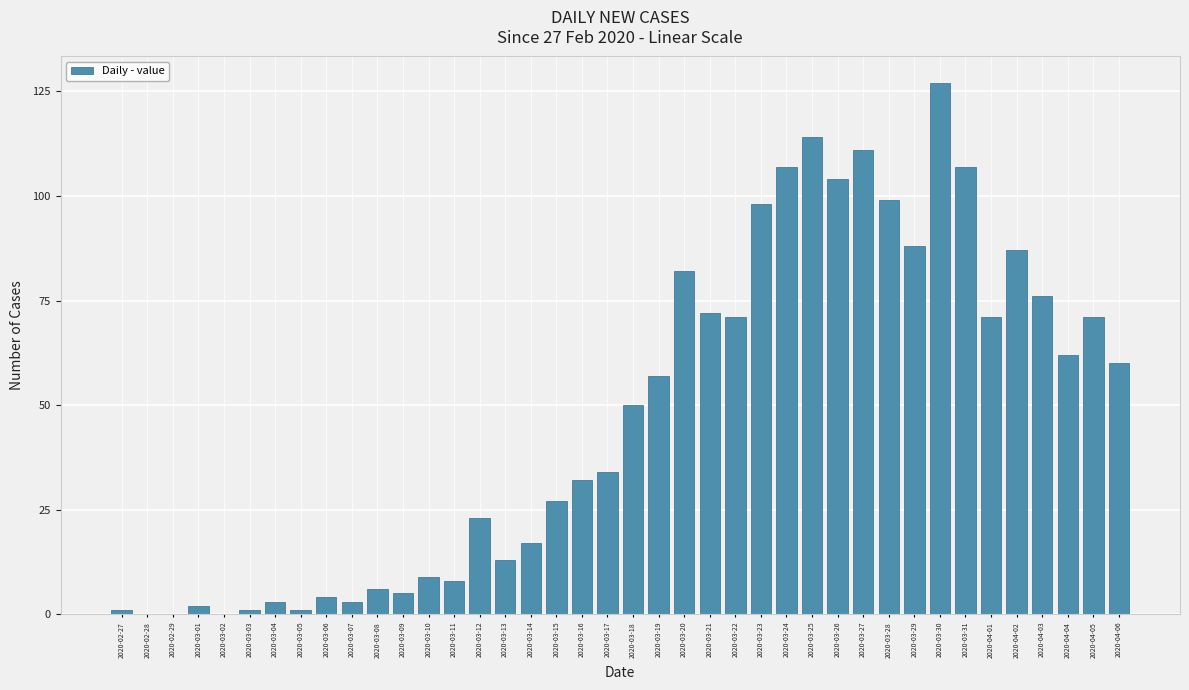

The value at 2020-03-12 is 23. True or false?

True